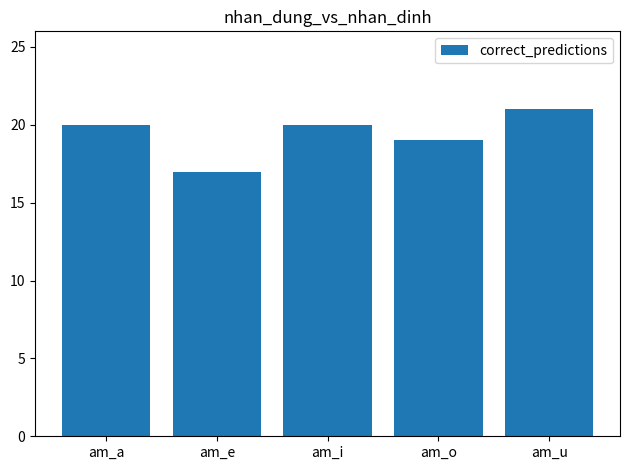

Is it true that the value at am_o is 19?

True